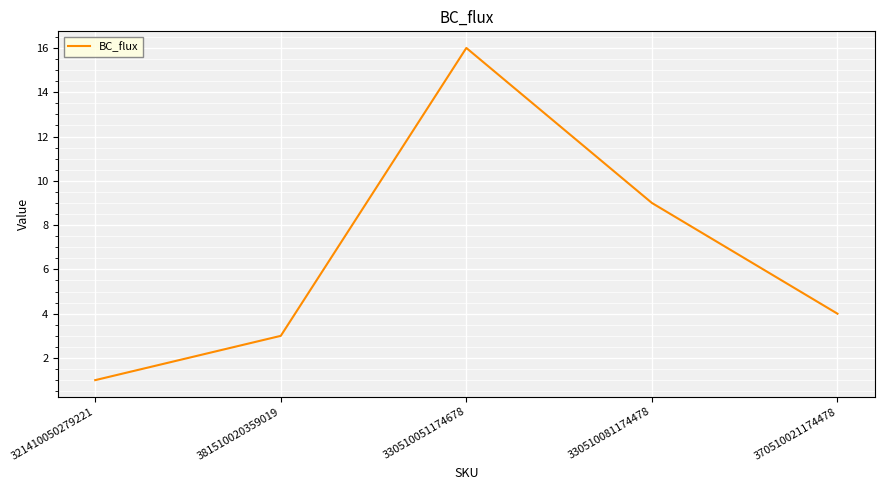

Does the chart display data point markers on the line(s)?

No